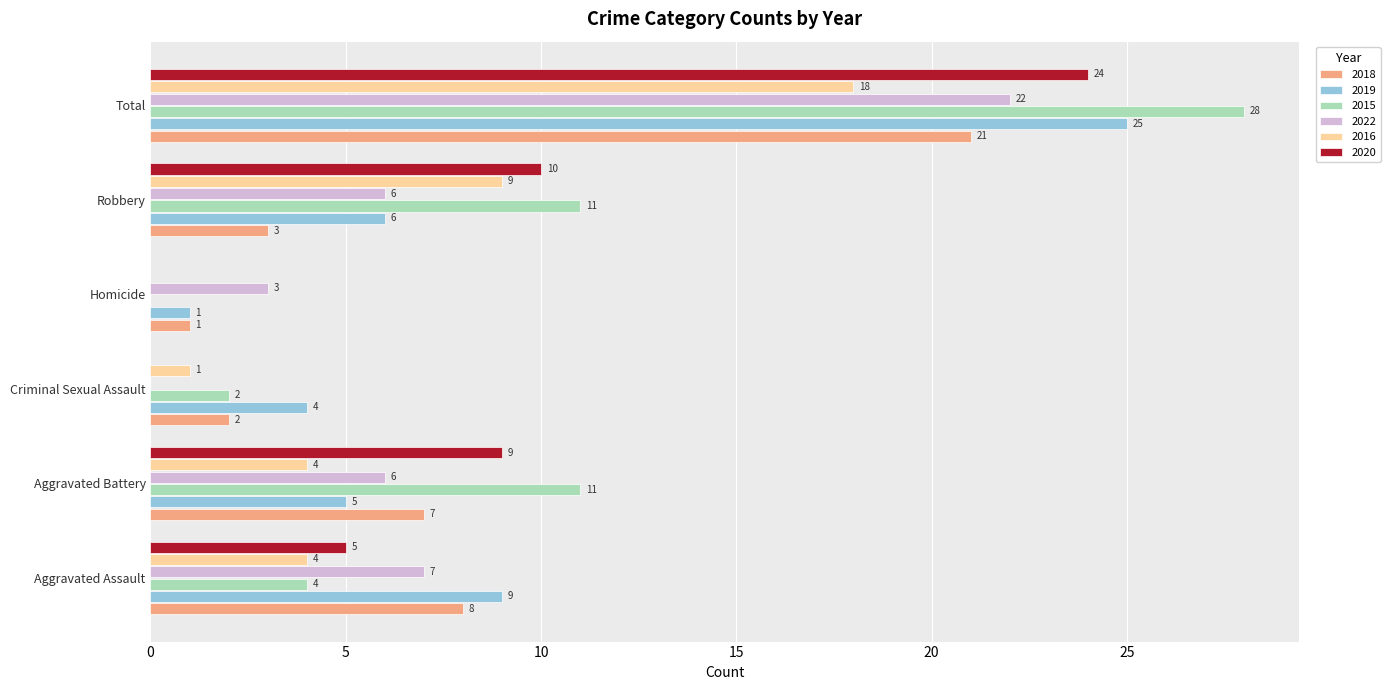

At which category is the sum across all series the highest?

Total